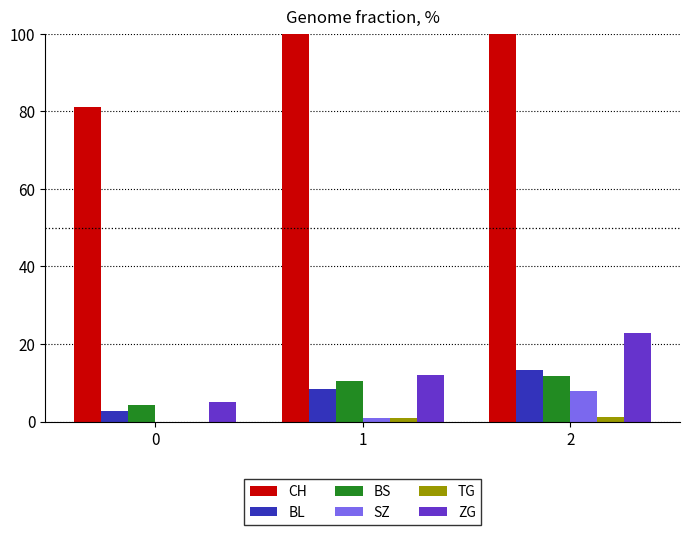

What is the total value across all series at 0?

93.2